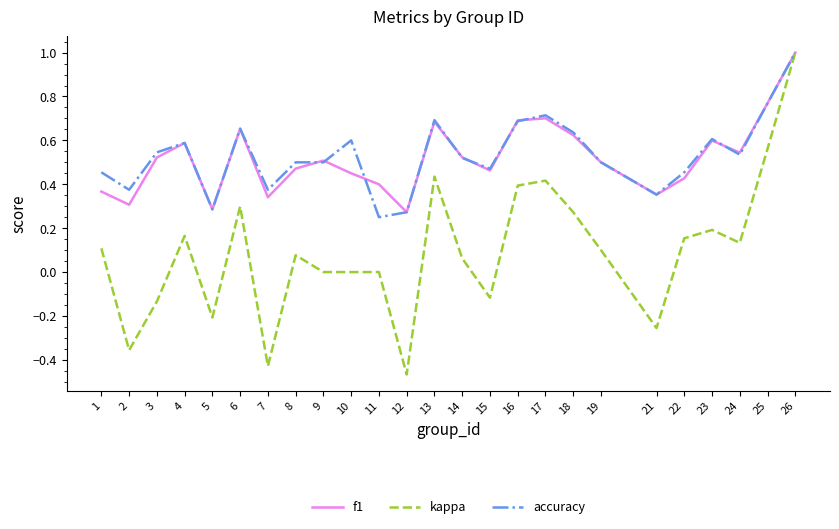

Is it true that f1 equals 0.7 at 17?

True